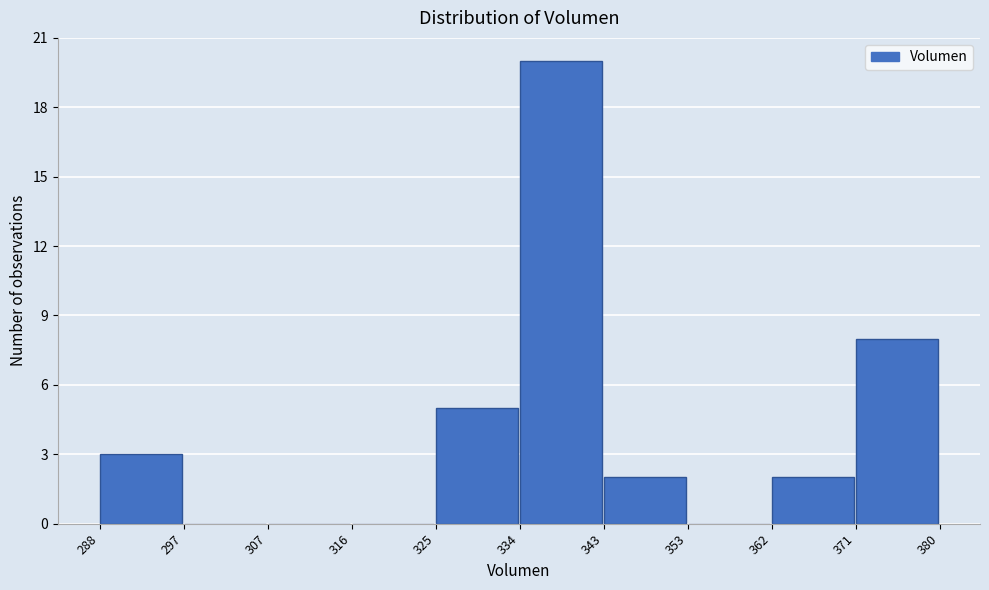

How tall is the bar that spans 362 to 371 on the x-axis? The values are not printed on the chart, so give them approximately, as read against the axis.

2